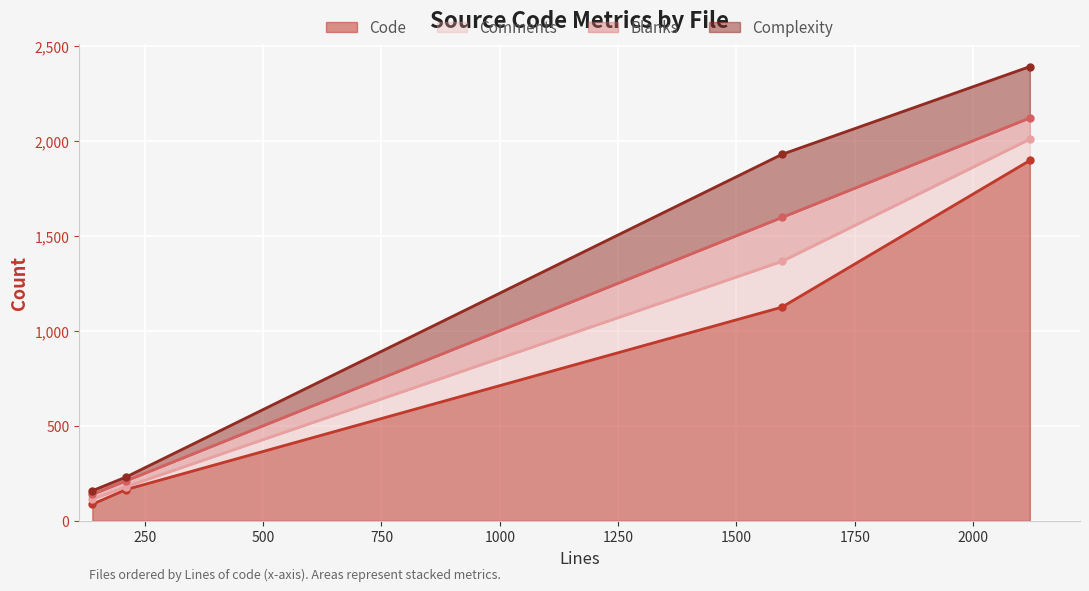

What is the spread (max minus min) of values at test1.in (210)?

149